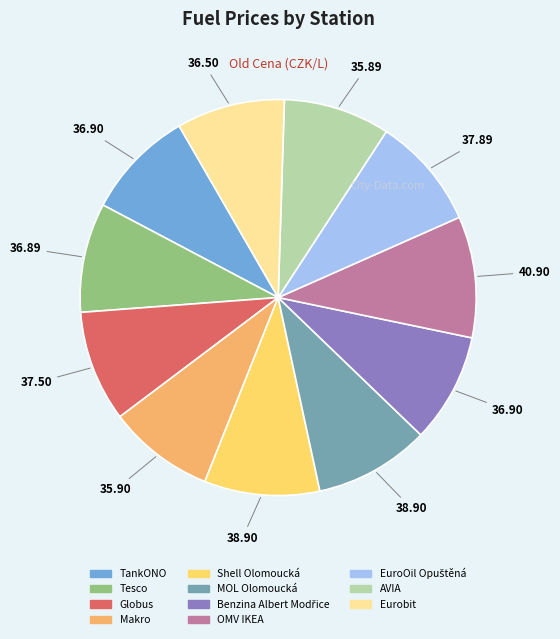

Is there any slice that represents more than half of the pie?

No